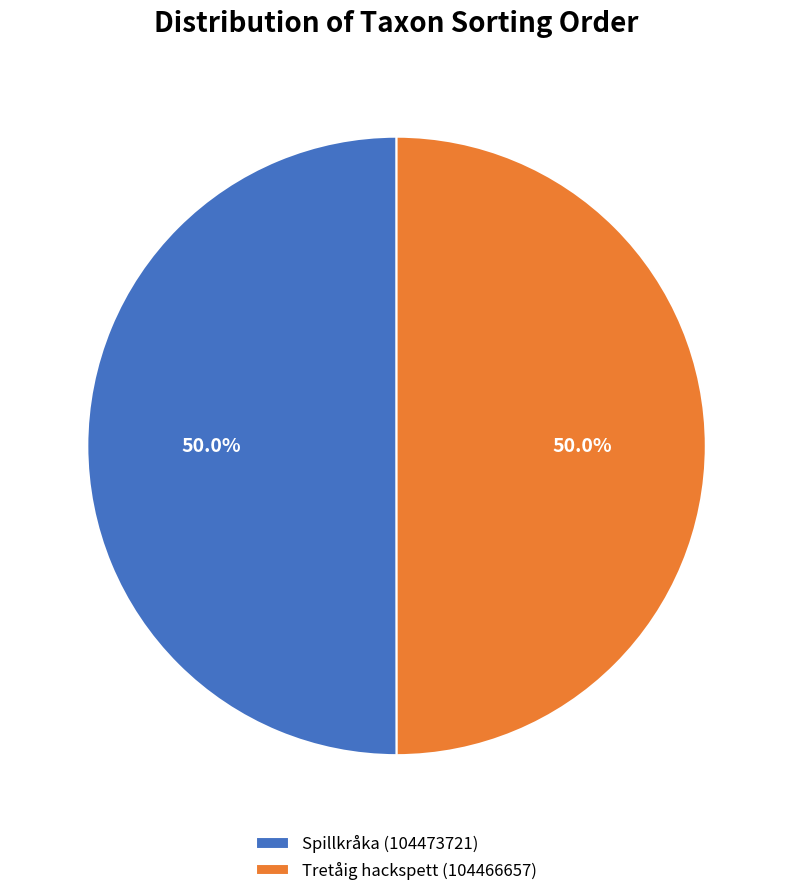

What is the total percentage of Tretåig hackspett (104466657) and Spillkråka (104473721)?

100.0%